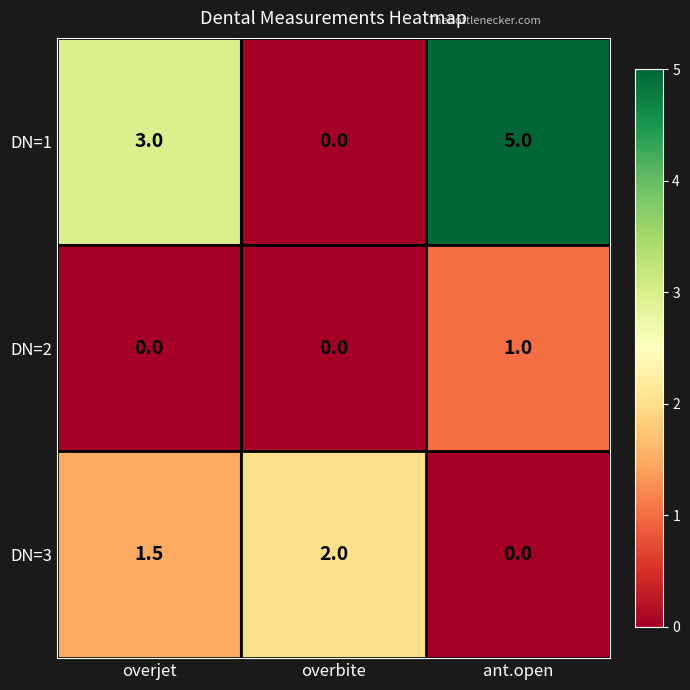

The DN=2 series shows -0.6 at overjet. True or false?

False